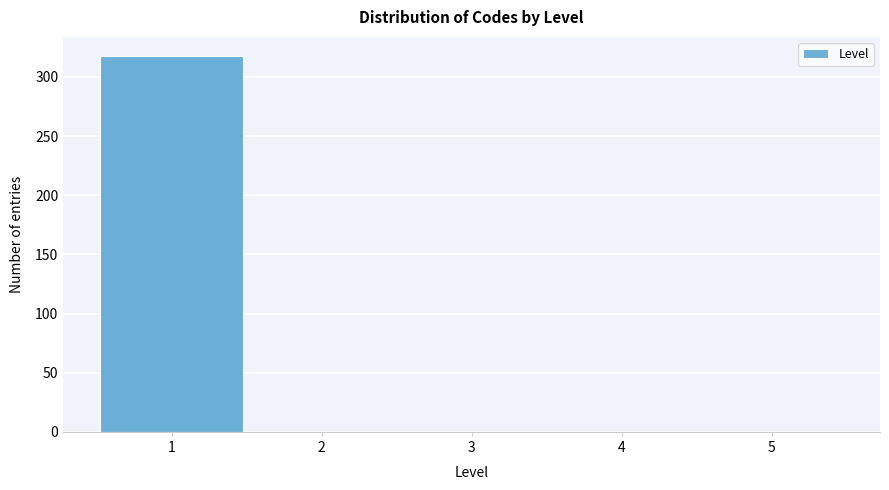

Which range on the x-axis has the tallest bar?

0.5 to 1.5